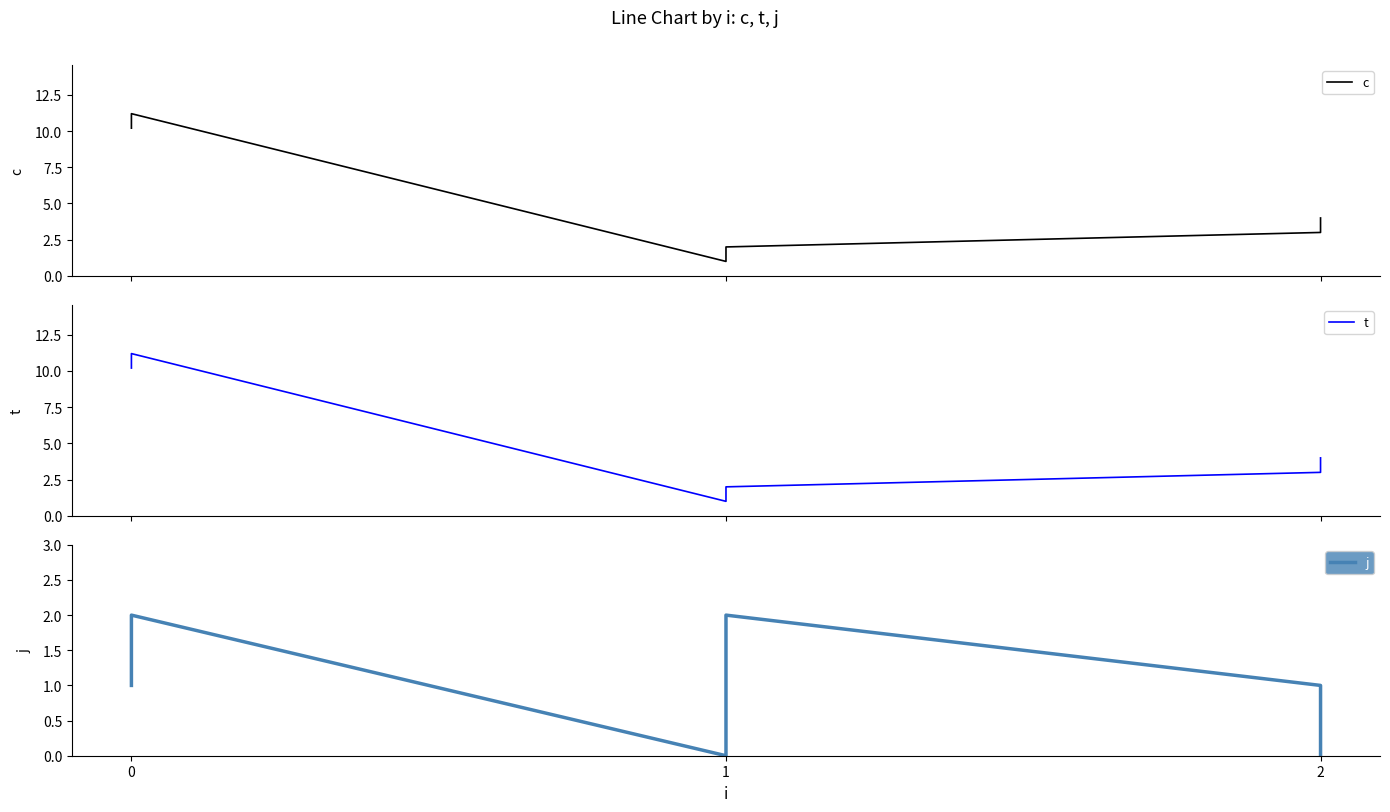

True or false: j and t cross at least once.

False